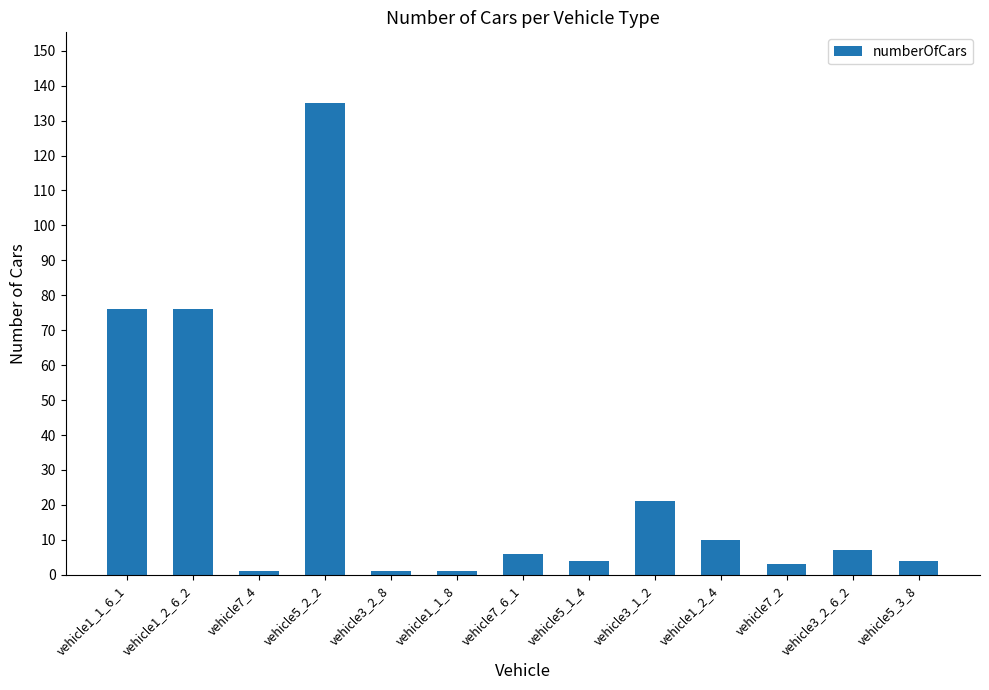

How many bars are there in total?

13